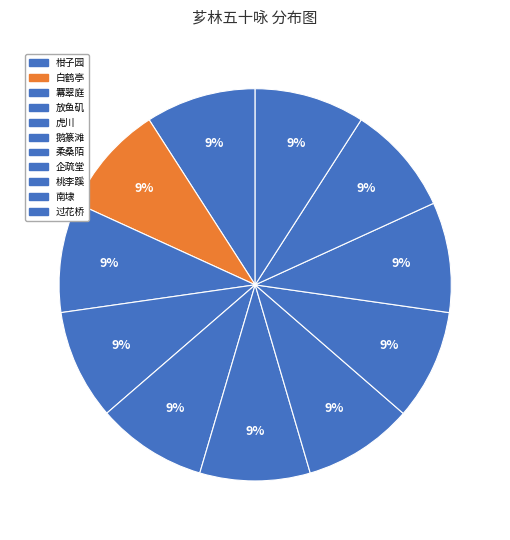

How many segments does this pie chart have?

11